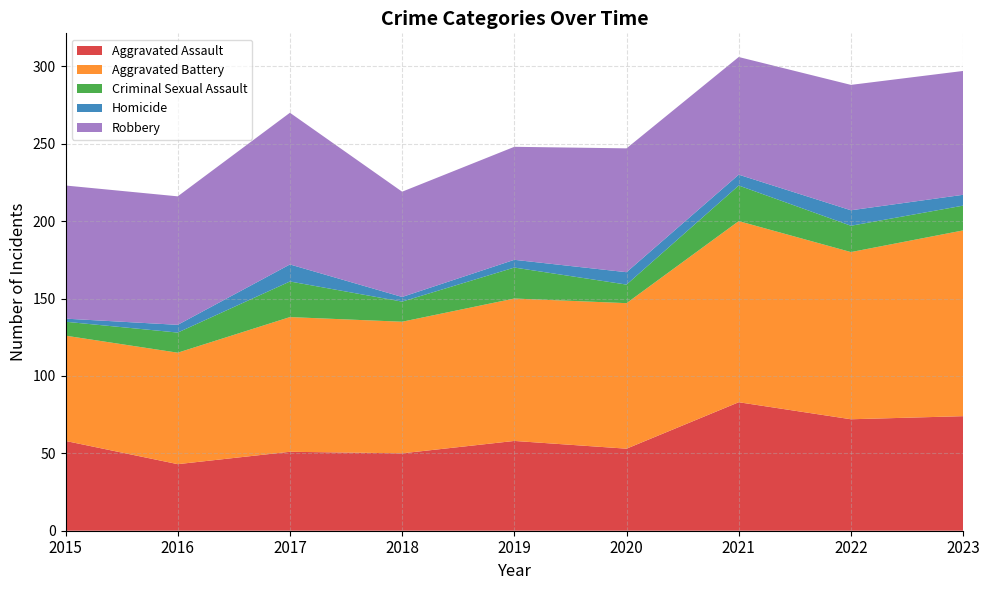

What are all the series names shown in the legend?

Aggravated Assault, Aggravated Battery, Criminal Sexual Assault, Homicide, Robbery